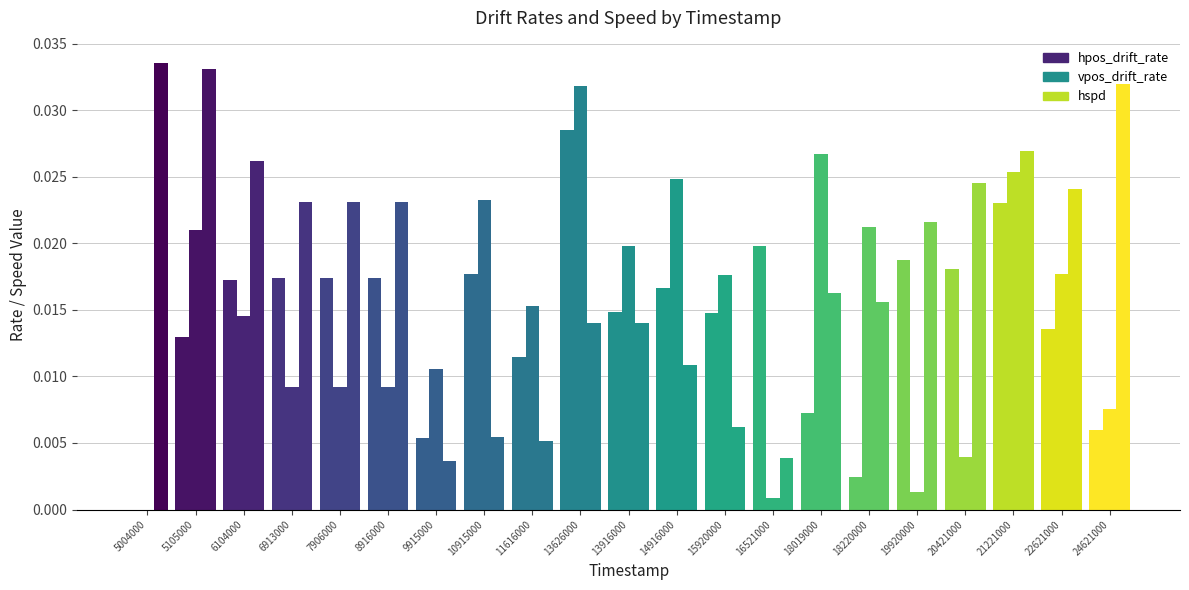

Which series changed the most between 8916000 and 22621000?

vpos_drift_rate